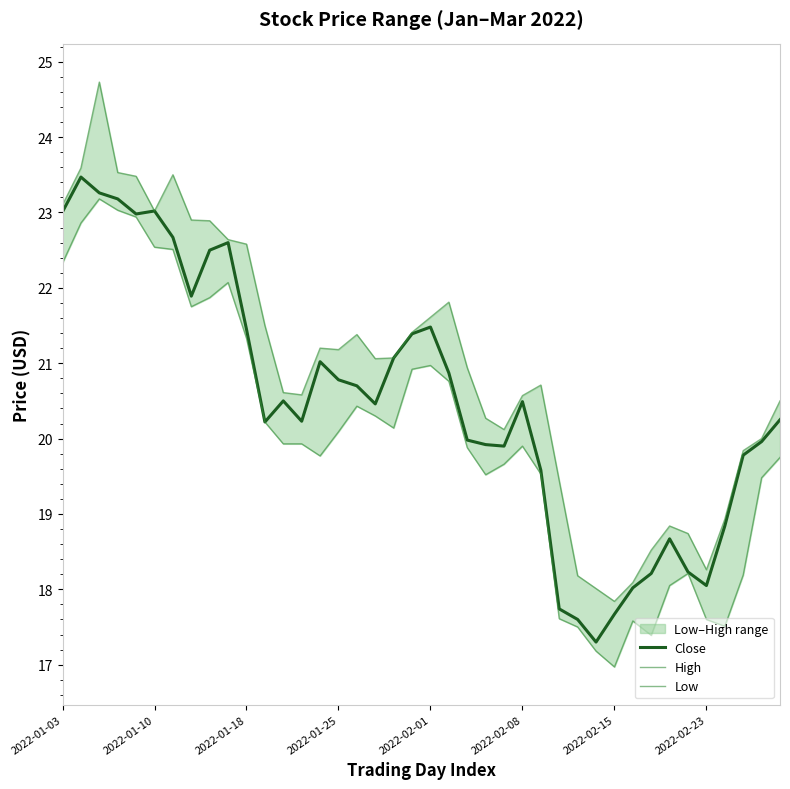

True or false: Close has a value of 6.0 at 2022-01-18.

False